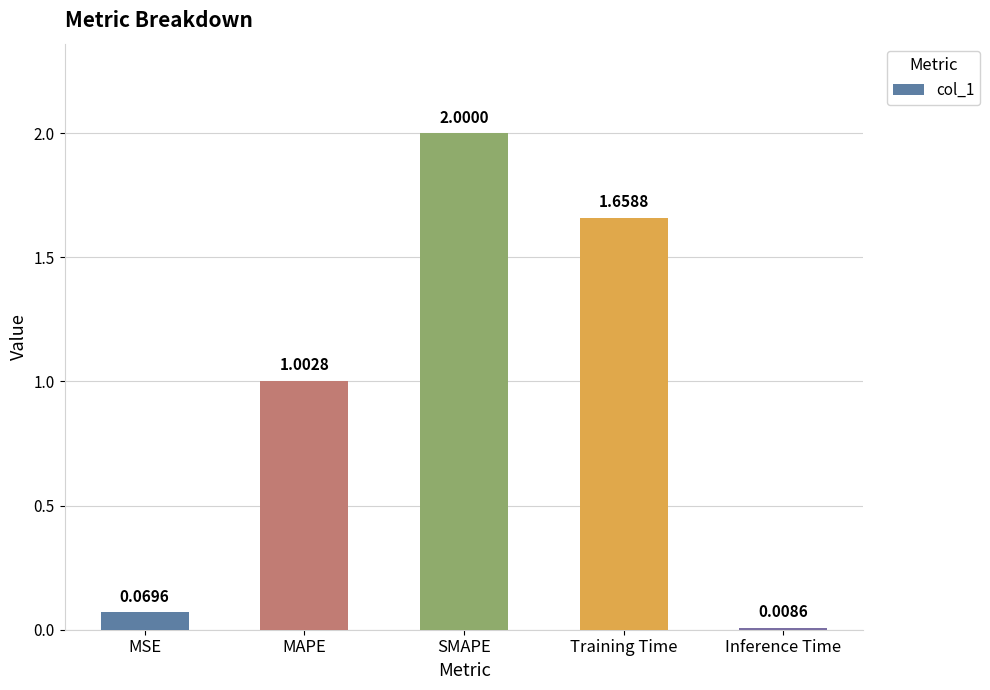

What is the label of the 5th bar from the right?

MSE